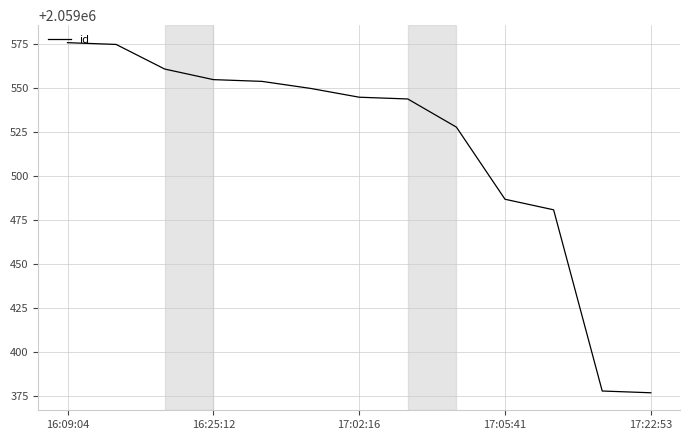

What is the maximum value shown in the chart?

2059576